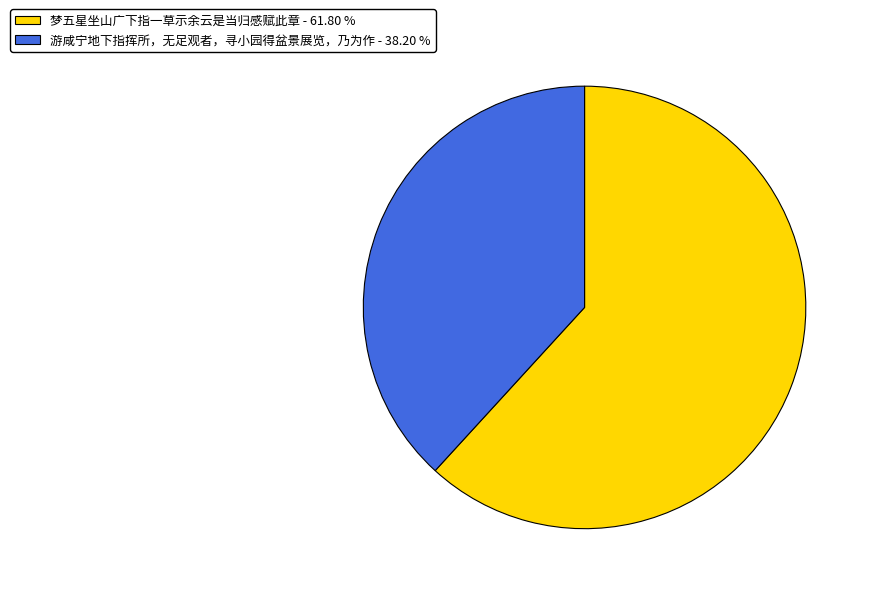

Count the number of slices in the pie.

2